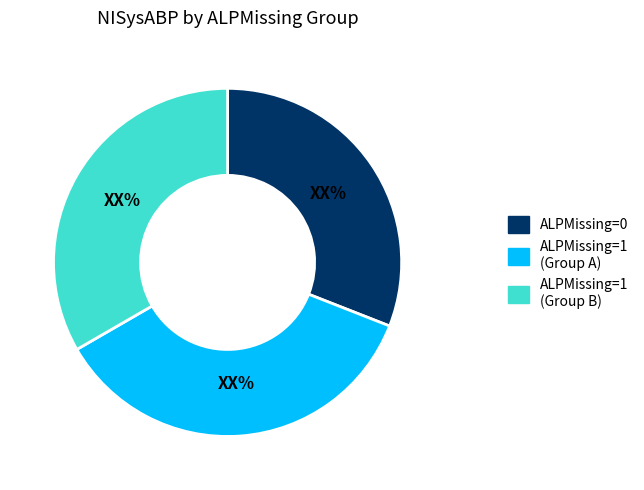

Which slice is the smallest?

ALPMissing=0